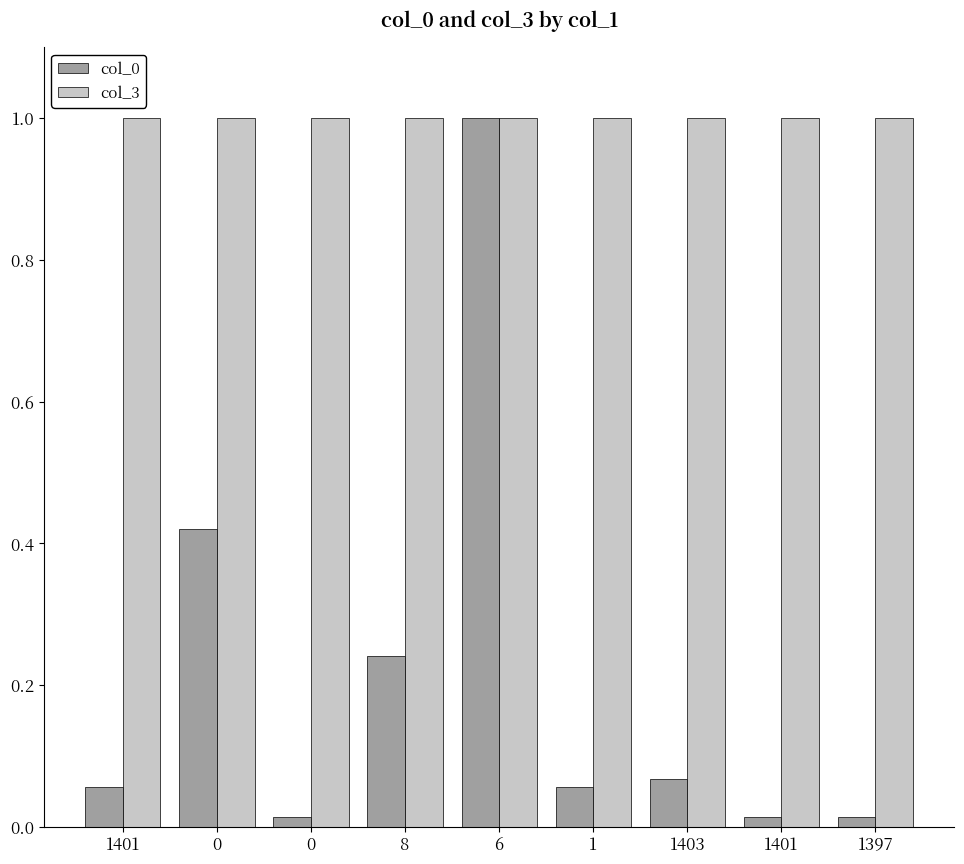

Is it true that col_3 equals 1.0 at 6?

True